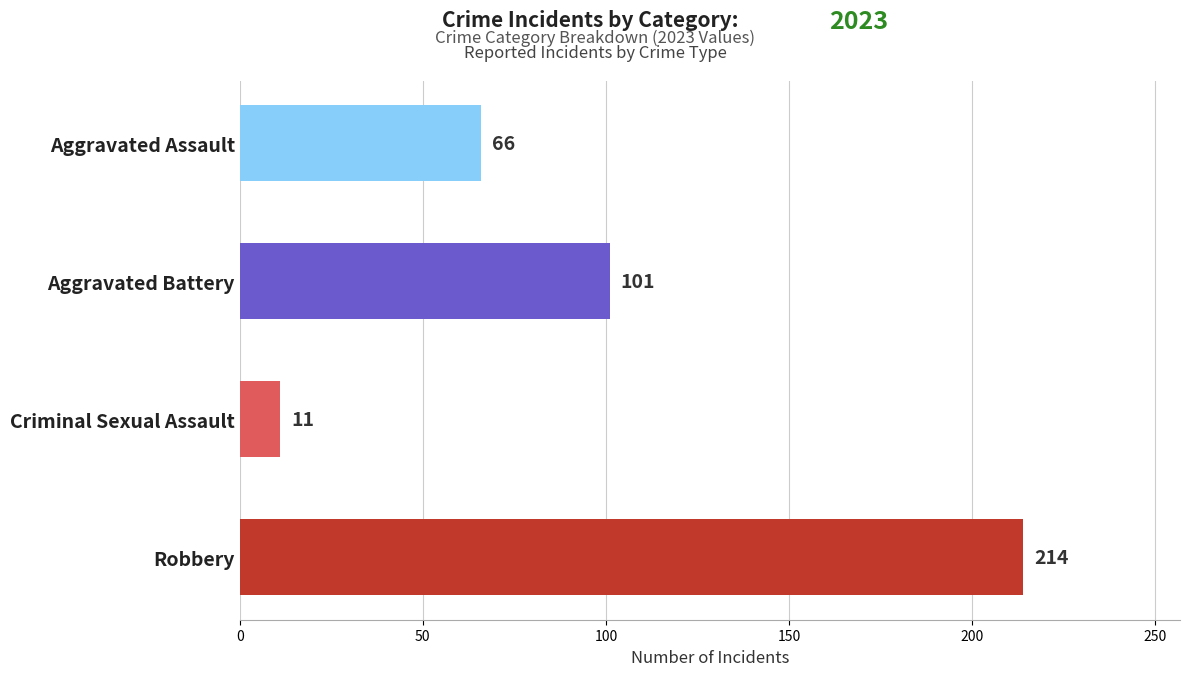

Reading bottom to top, transcribe all the data shown in this chart.

Robbery=214	Criminal Sexual Assault=11	Aggravated Battery=101	Aggravated Assault=66